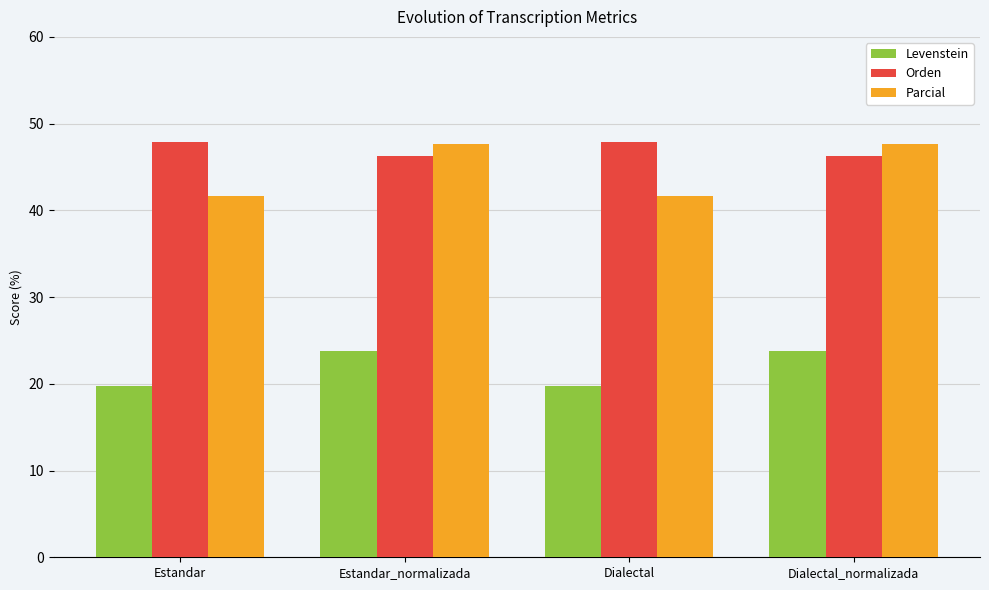

What is the label of the 1st bar from the left?

Estandar